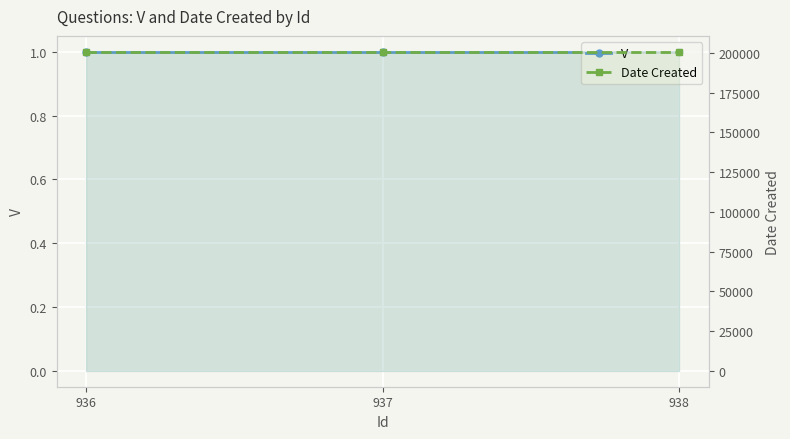

Which series has the widest spread of values?

V